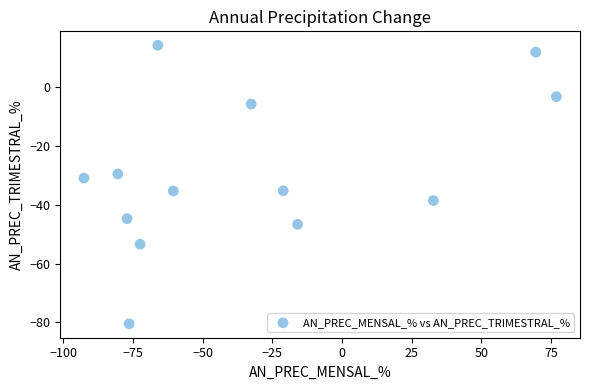

What is the range of X values (max minus min)?

169.5